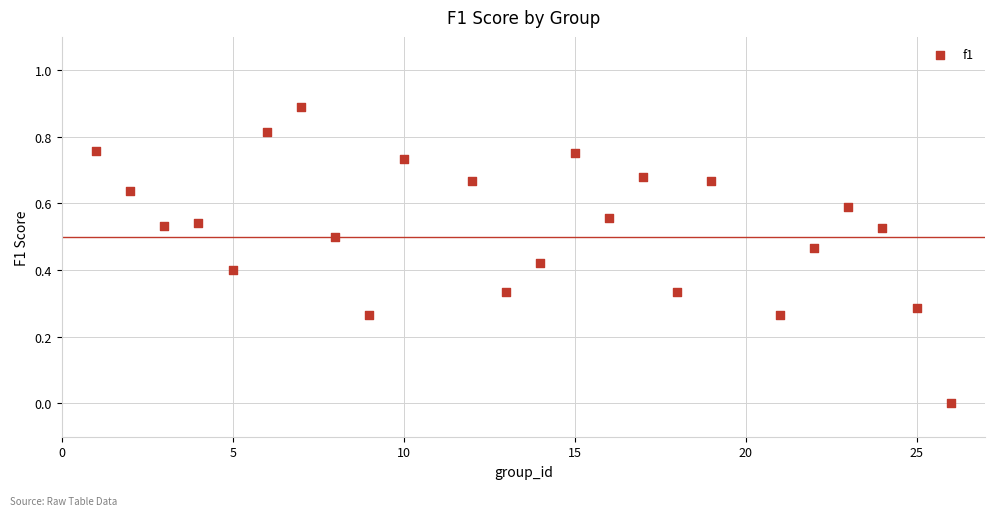

What is the range of X values (max minus min)?

25.0